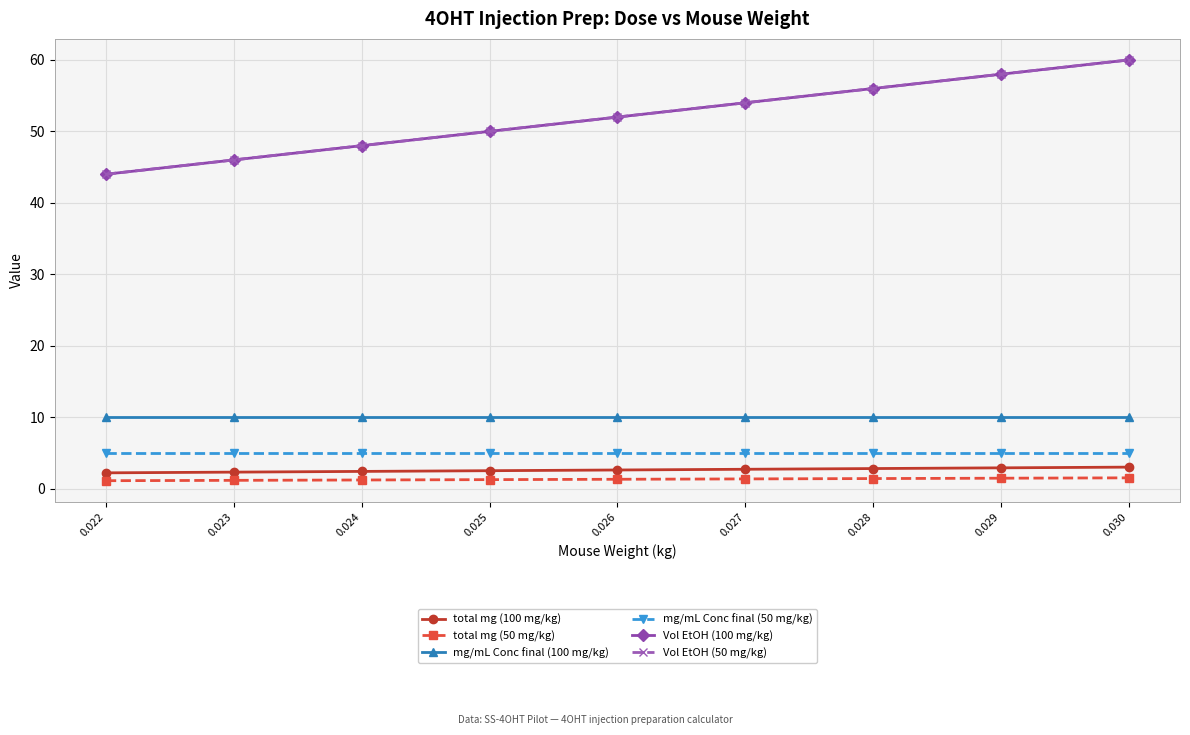

Does the chart have visible grid lines?

Yes